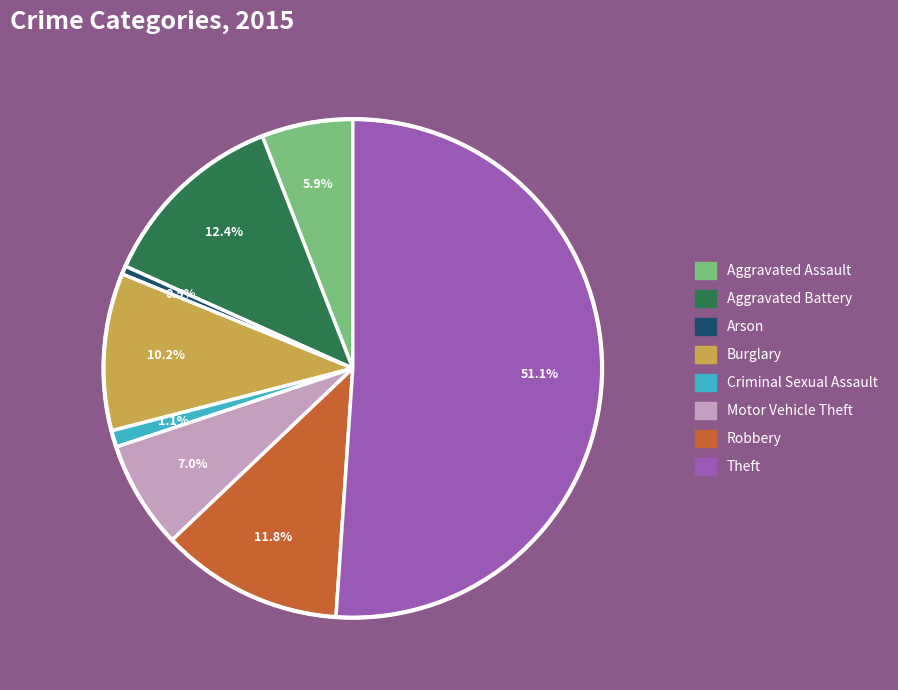

To the nearest percent, what portion does Motor Vehicle Theft represent?

7%